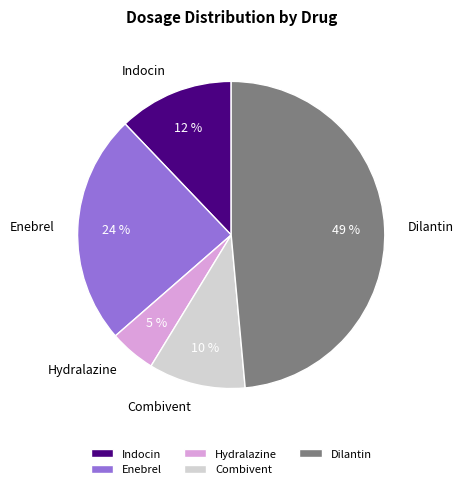

Which has a higher value, Combivent or Enebrel?

Enebrel